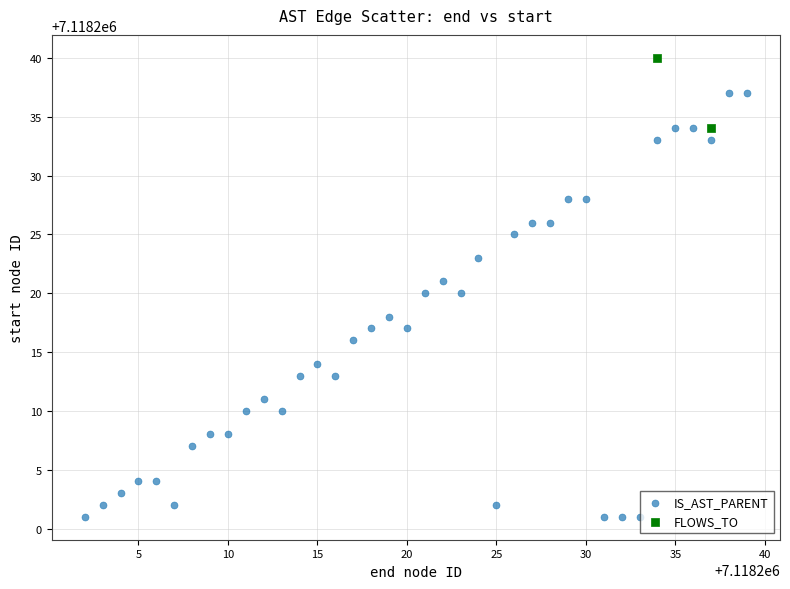

What are all the series names shown in the legend?

IS_AST_PARENT, FLOWS_TO